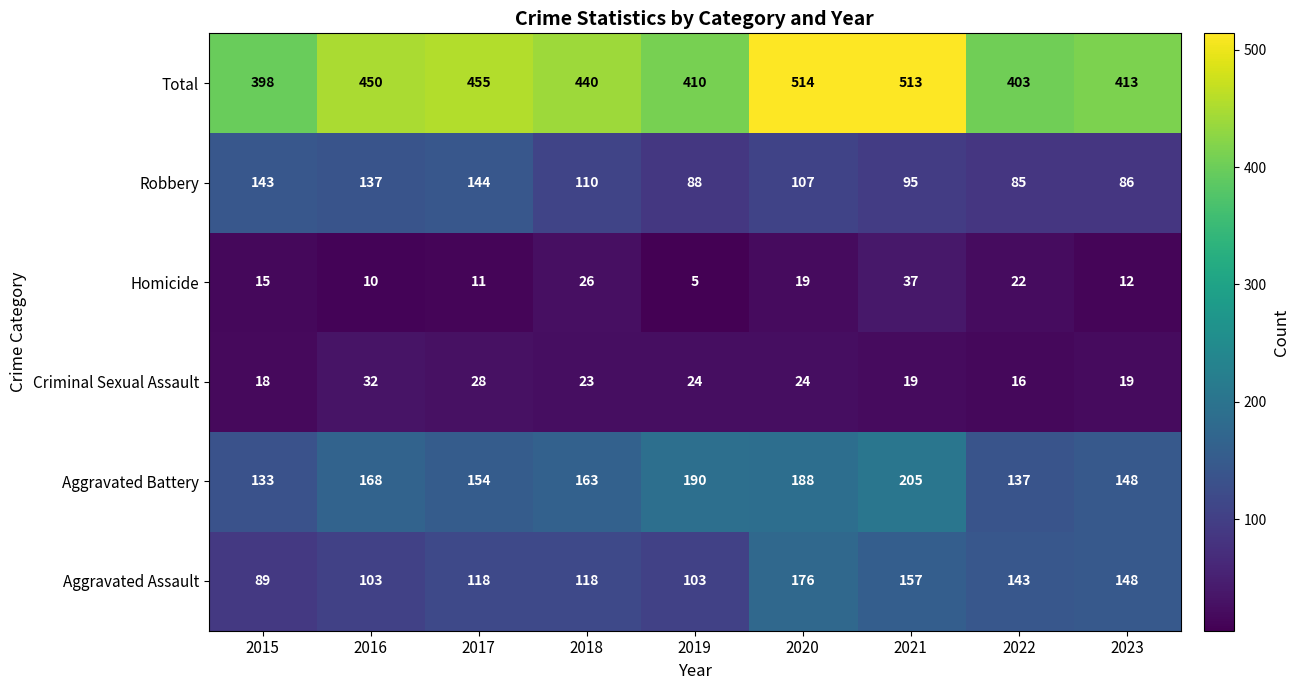

At which category does the chart reach its peak across all series?

2020